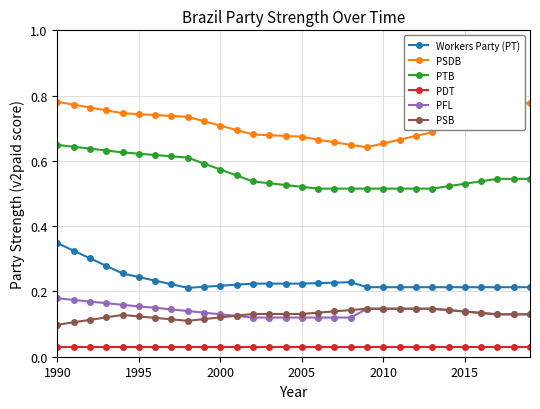

At how many categories does at least one series exceed 0?

30